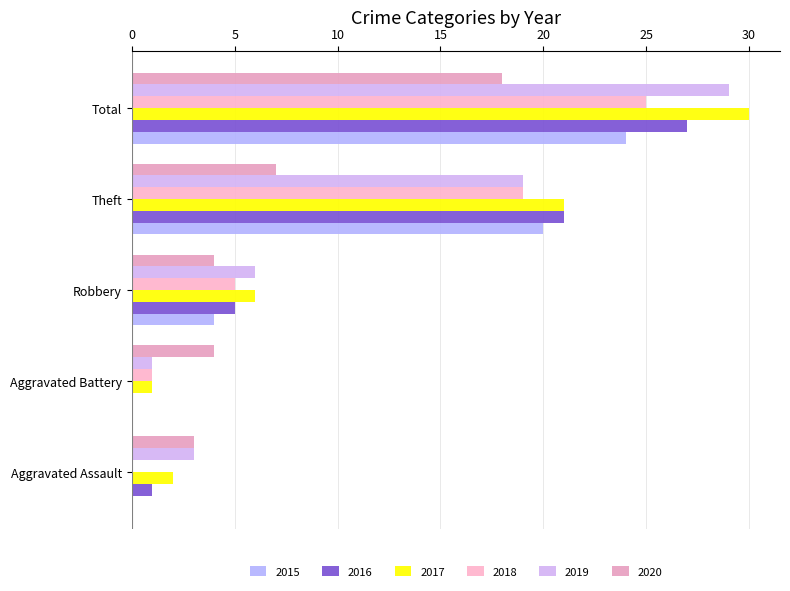

What is the total value across all series at Aggravated Battery?

7